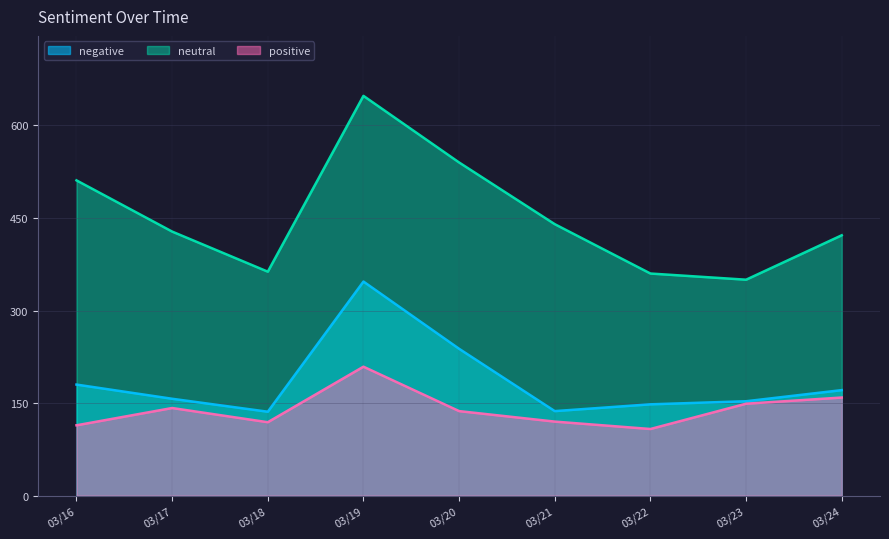

True or false: positive and neutral cross at least once.

False